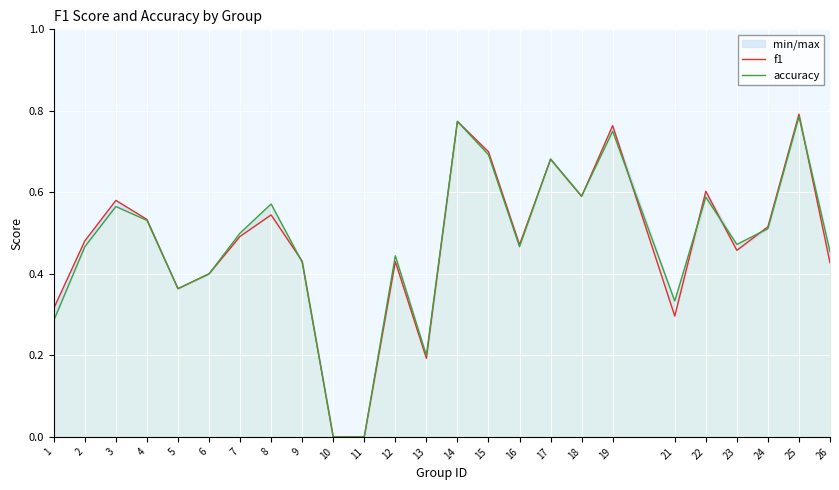

How many lines are shown in the chart?

2